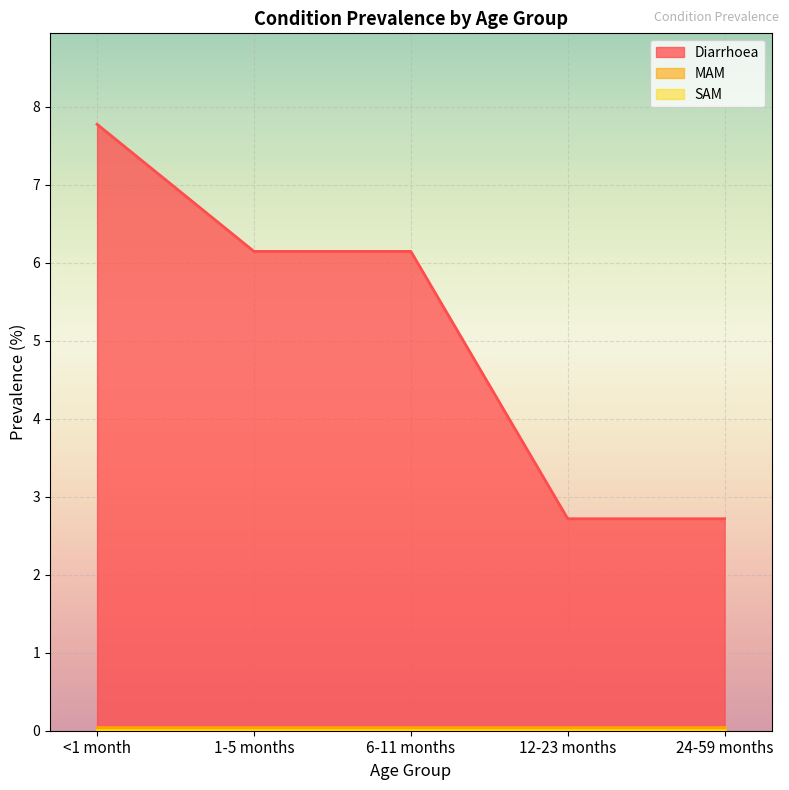

Between 1-5 months and <1 month, which is larger?

<1 month